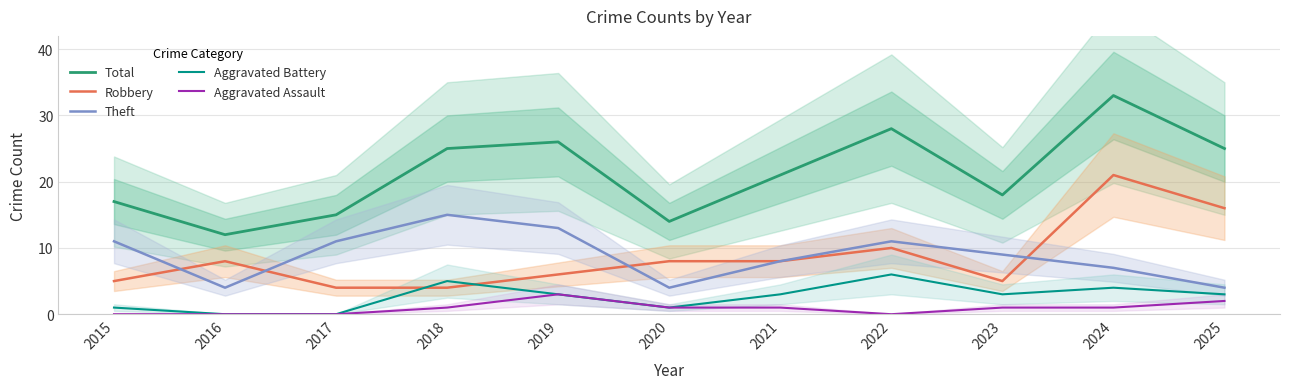

At 2019, list the series in order from largest to smallest.

Total, Theft, Robbery, Aggravated Battery, Aggravated Assault